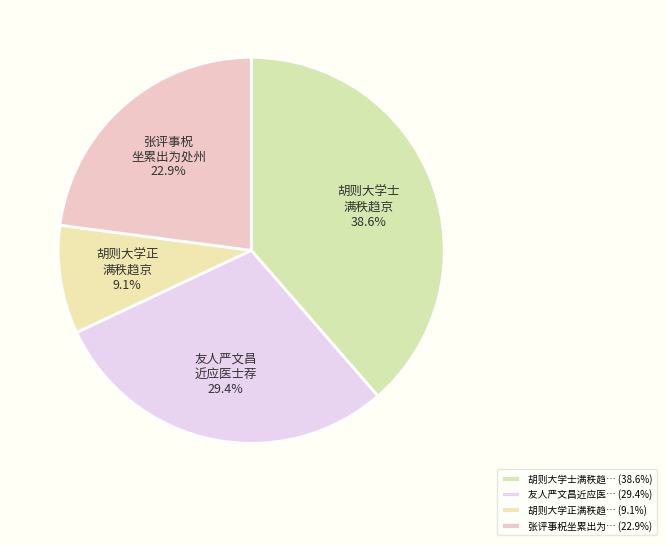

What is the smallest slice in the pie chart?

胡则大学正满秩趋京赋诗为赠